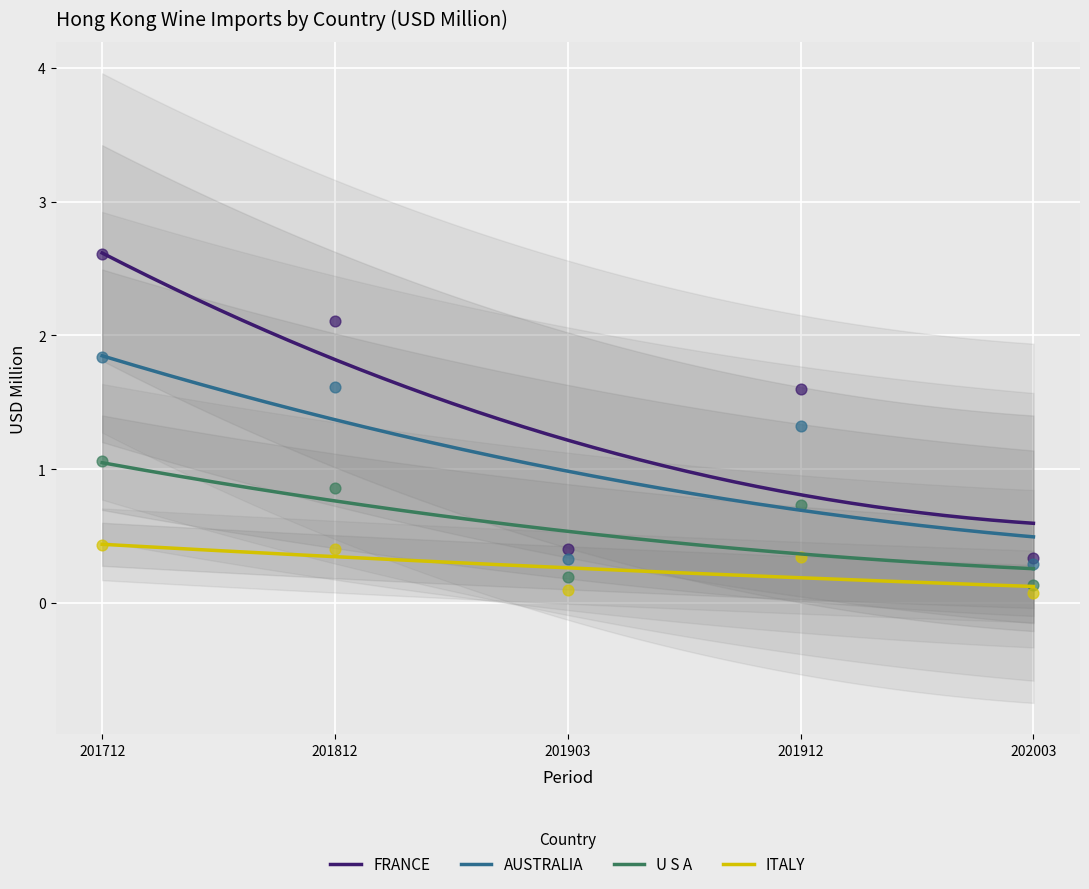

Is the value of ITALY at 201912 greater than the value of U S A at 201812?

No